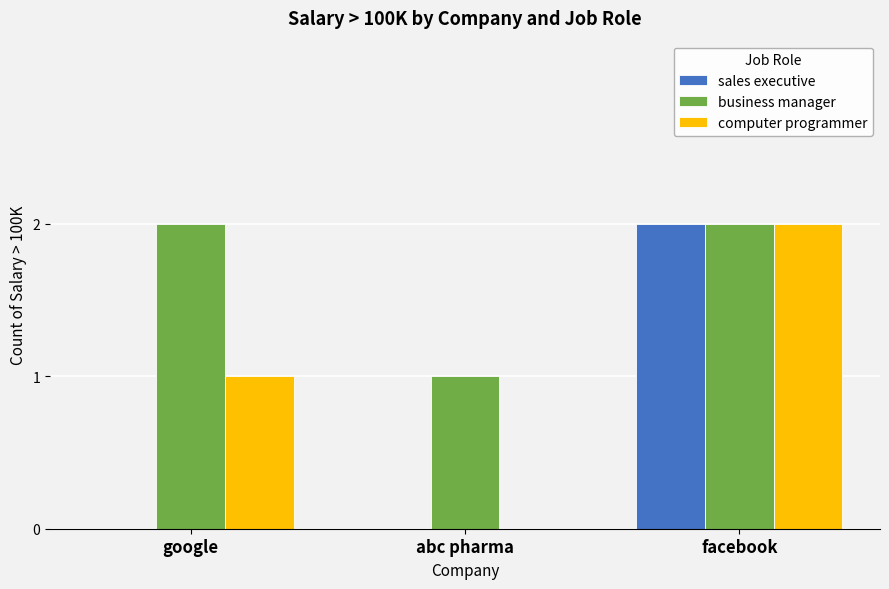

What is the sum of all computer programmer values?

3